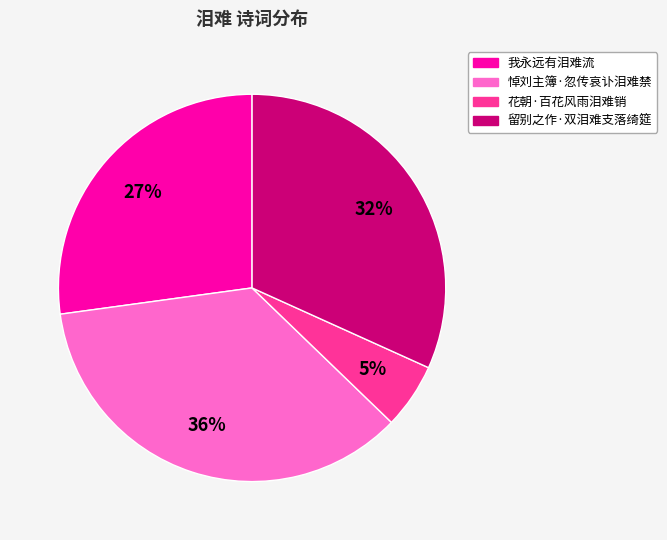

To the nearest percent, what is the average slice percentage?

25%